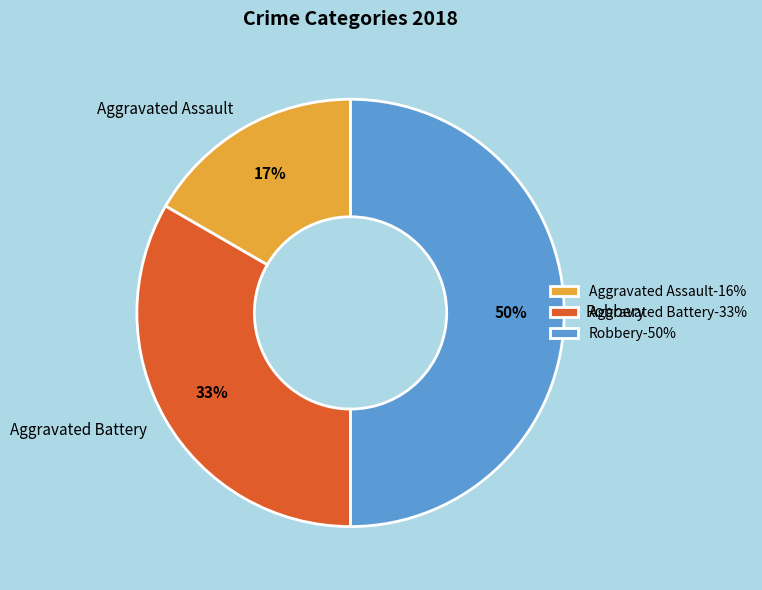

Count the number of slices in the pie.

3